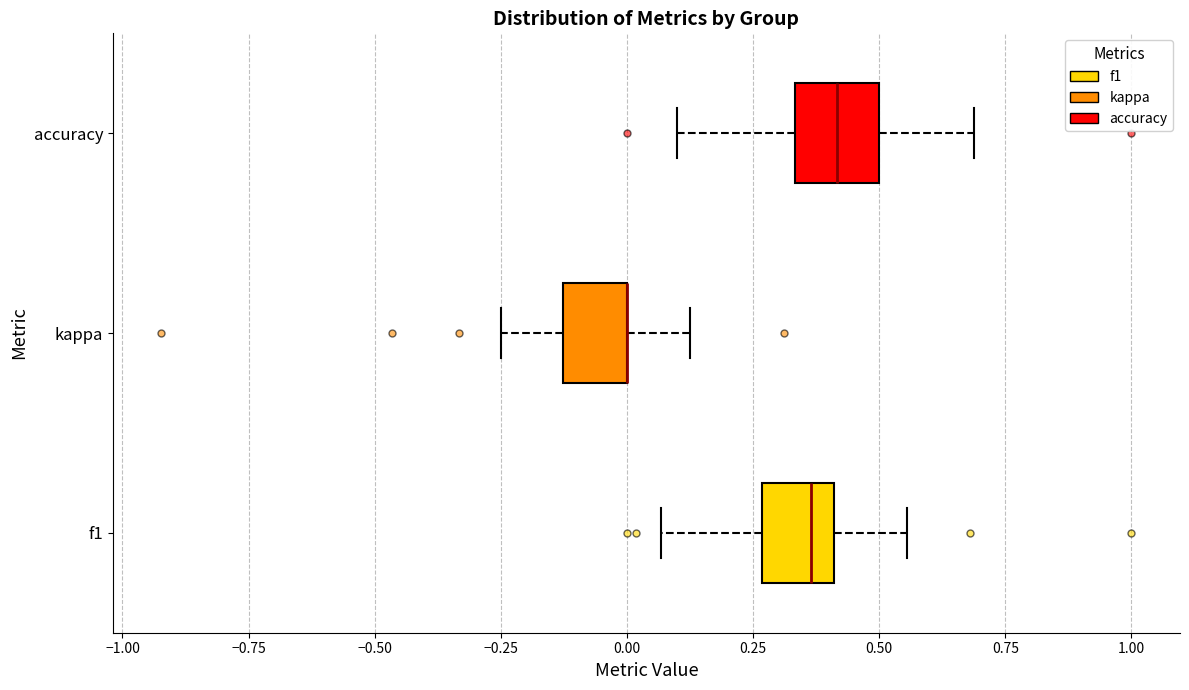

Reading bottom to top, transcribe this box plot: for each box, give where its median line is, the range the box spans, and where its two whiskers end, as read against the x-axis. The values are not printed on the chart, so give them approximately, as read against the axis.

f1: median 0.35, box 0.25 to 0.40, whiskers 0.05 to 0.55
kappa: median 0.00 (drawn on the box's right edge), box -0.15 to 0.00, whiskers -0.25 to 0.15
accuracy: median 0.40, box 0.35 to 0.50, whiskers 0.10 to 0.70